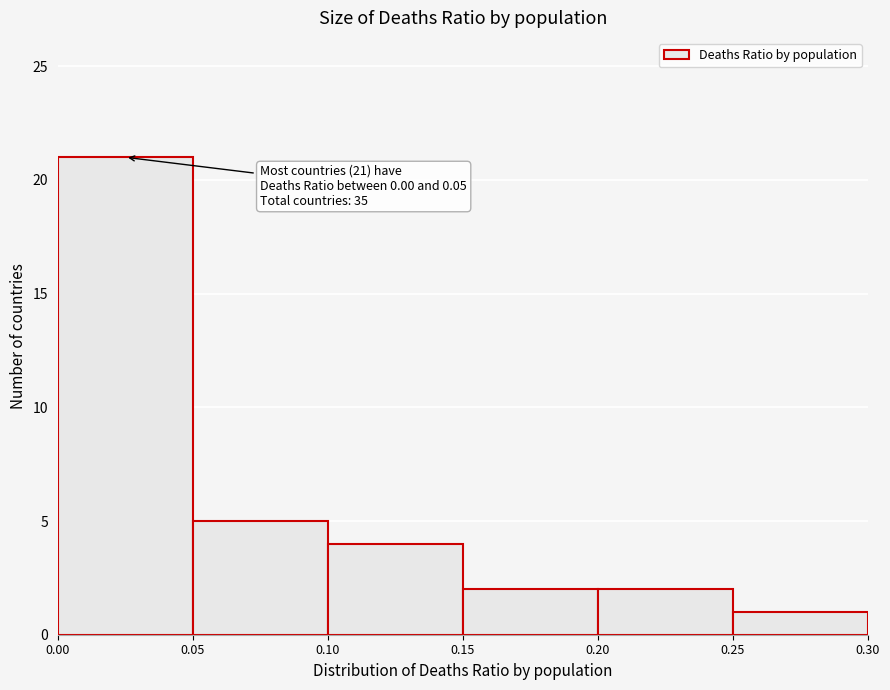

Over which range of the x-axis is the bar tallest?

0.00 to 0.05